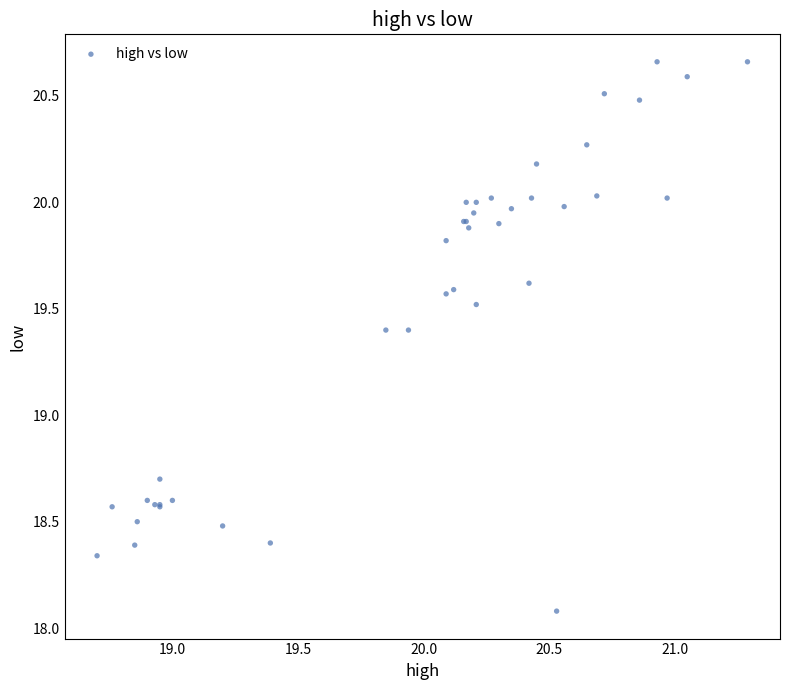

What Y value in the scatter plot is closest to 19?

18.7